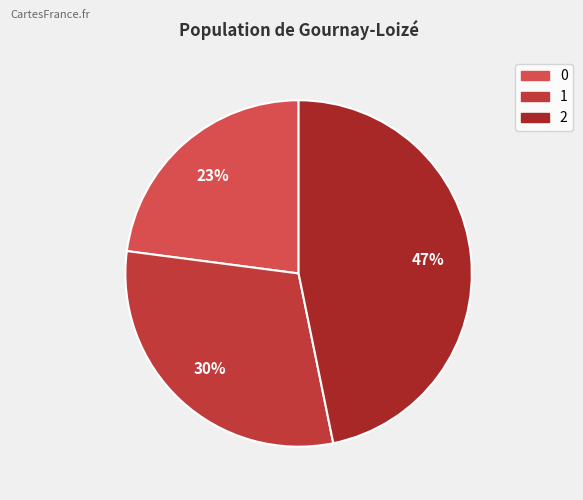

Is the sum of 0 and 2 greater than half?

Yes